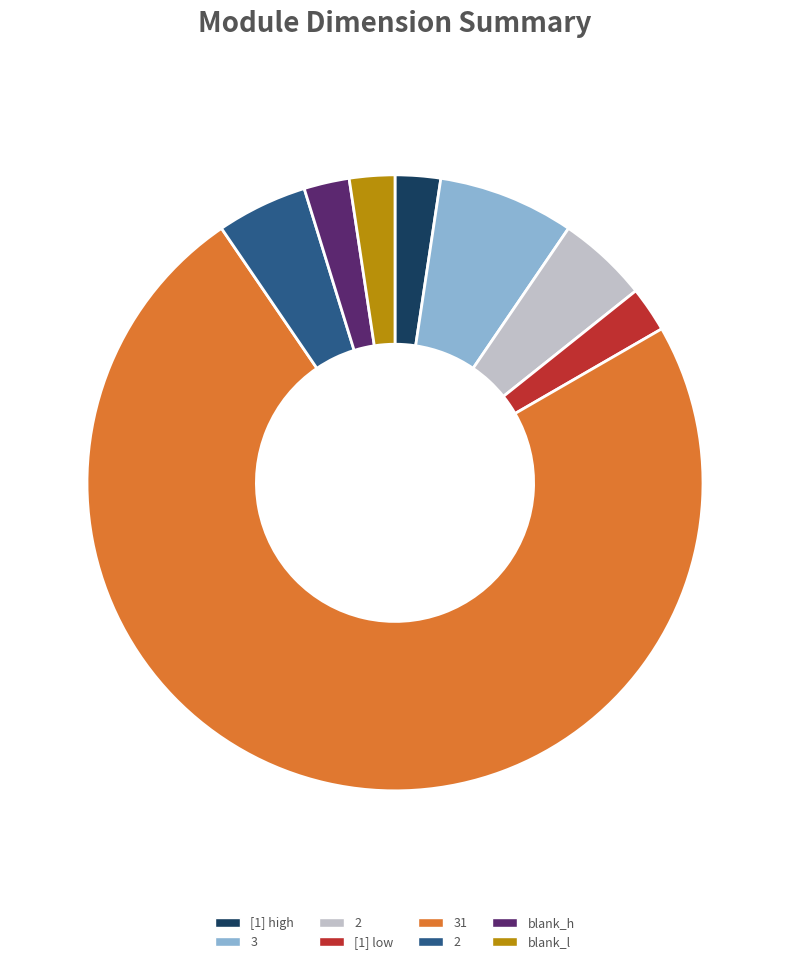

Is there a majority slice in this chart?

Yes